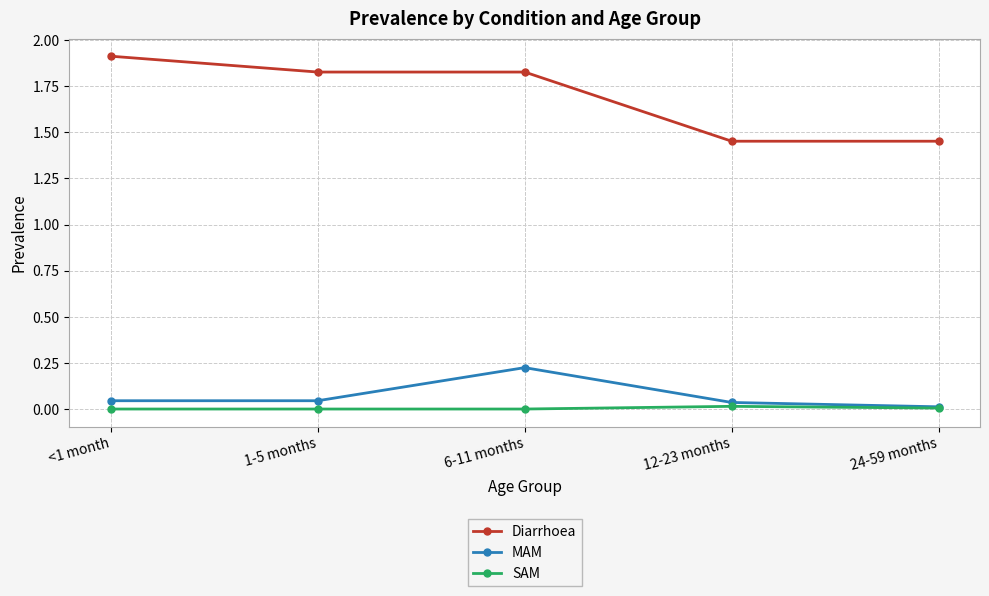

The value of Diarrhoea at <1 month is 1.9. True or false?

True